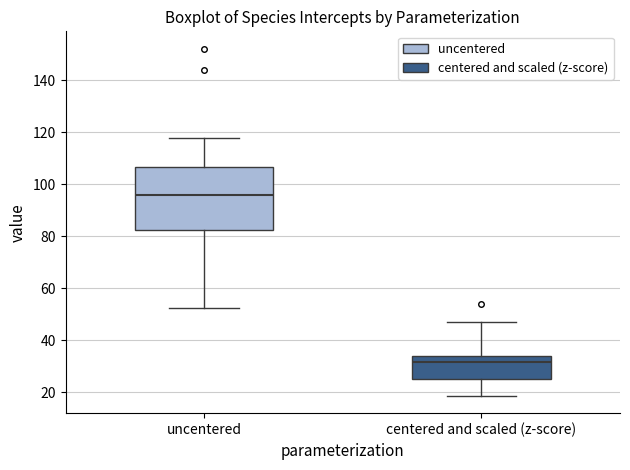

Reading left to right, read every box against the y-axis: the position of its median line, the range the box covers, and the ends of its whiskers. The values are not printed on the chart, so give them approximately, as read against the axis.

uncentered: median 96, box 82 to 106, whiskers 52 to 118
centered and scaled (z-score): median 32, box 24 to 34, whiskers 18 to 46